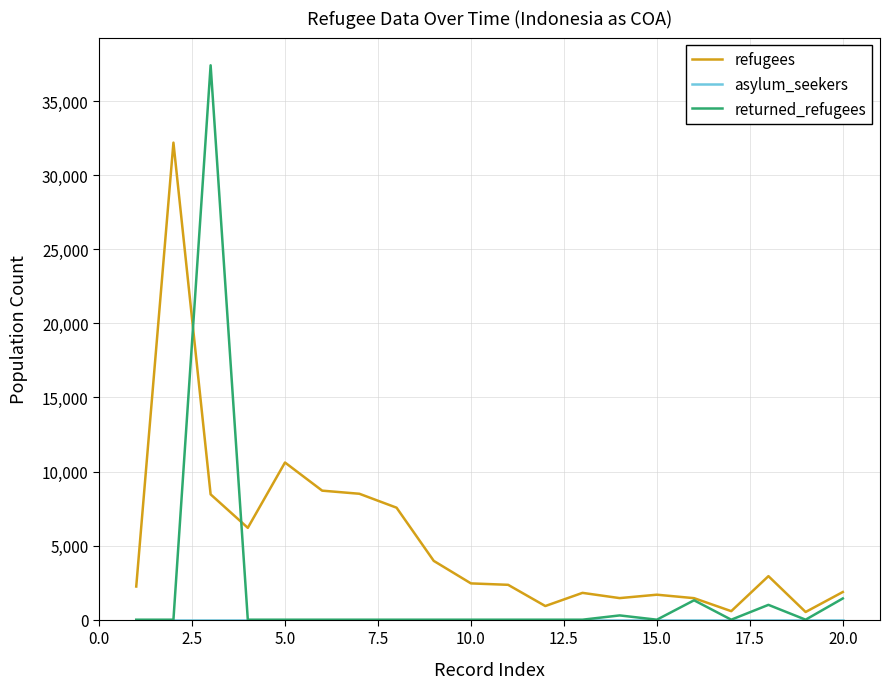

Which series has the widest spread of values?

returned_refugees